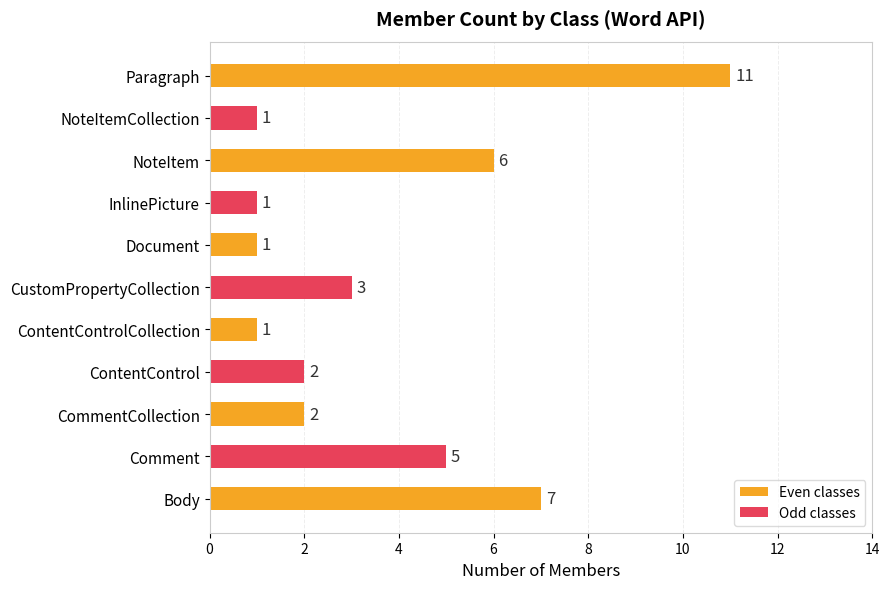

The value at CustomPropertyCollection is 3. True or false?

True